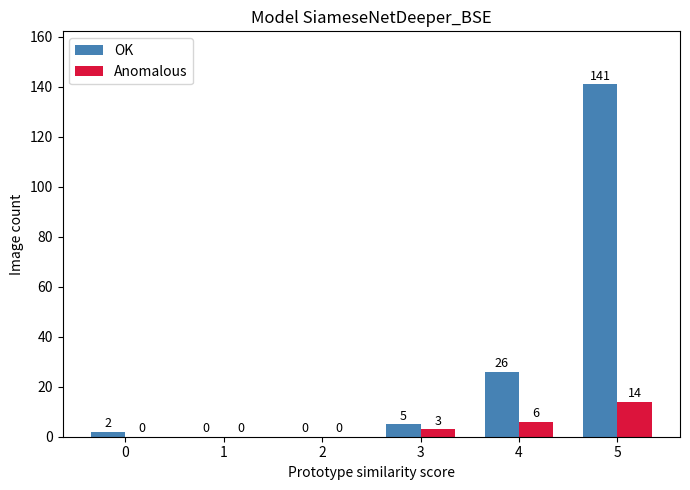

How many distinct data groups are displayed?

2